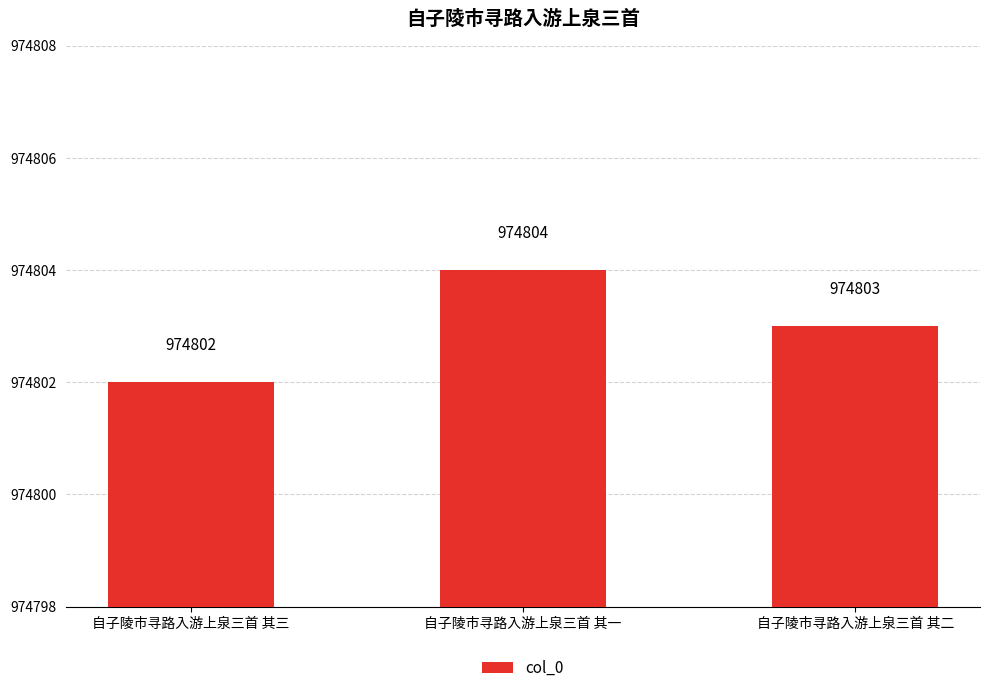

What is the label of the 2nd bar from the right?

自子陵市寻路入游上泉三首 其一